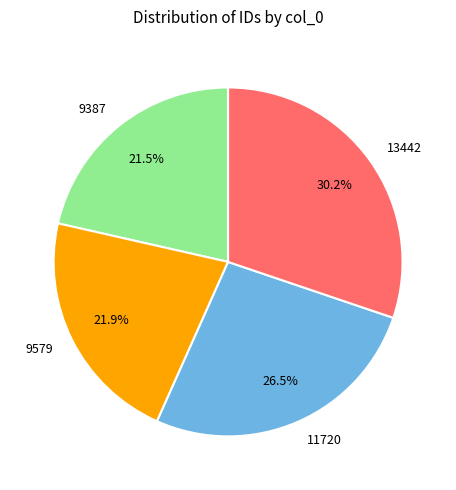

Which category has the biggest portion of the pie?

13442